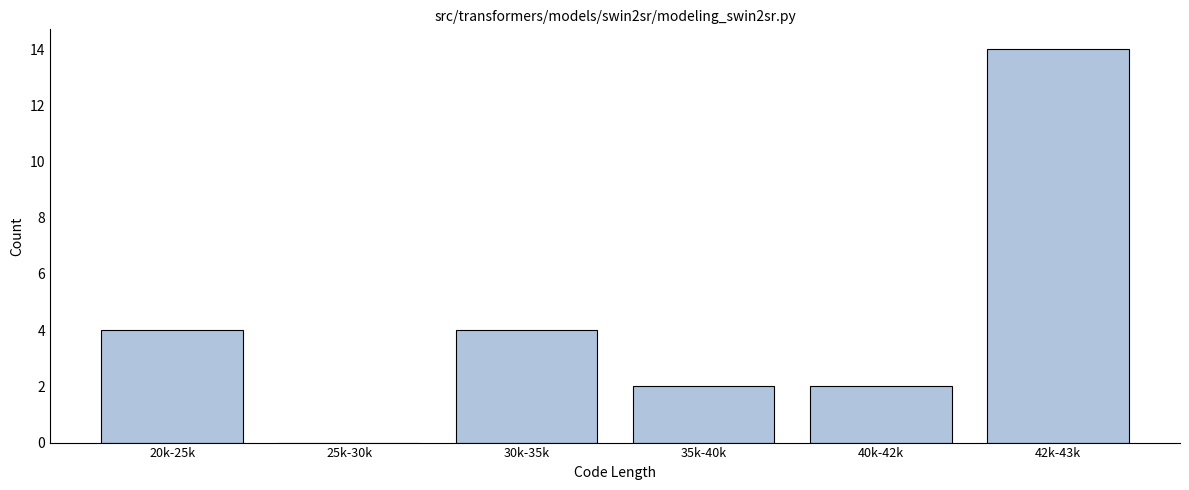

Reading right to left, what are all the values shown in this chart?

42k-43k=14	40k-42k=2	35k-40k=2	30k-35k=4	25k-30k=0	20k-25k=4